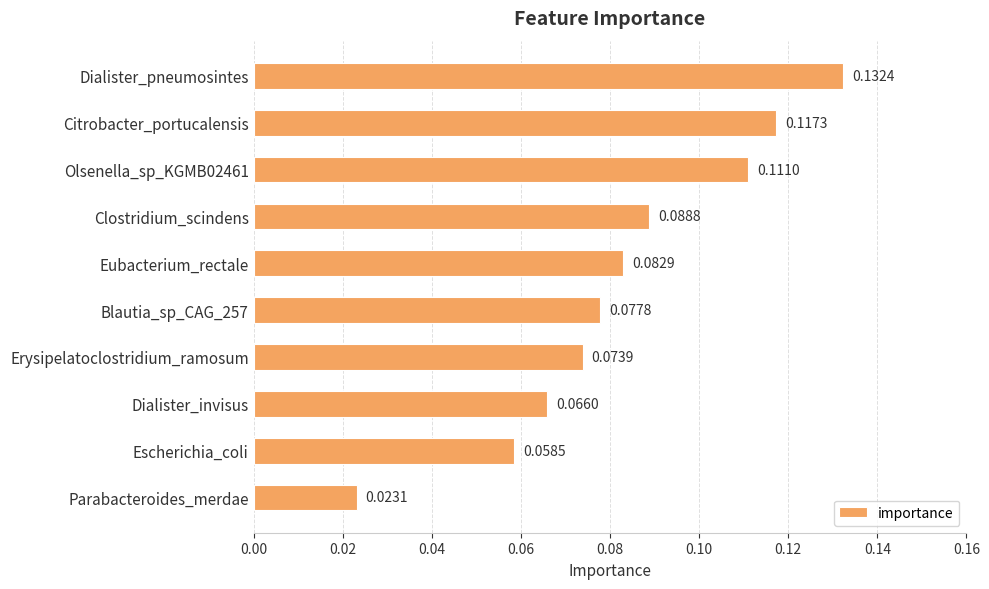

List the labels in order of value, largest first.

Dialister_pneumosintes, Citrobacter_portucalensis, Olsenella_sp_KGMB02461, Clostridium_scindens, Eubacterium_rectale, Blautia_sp_CAG_257, Erysipelatoclostridium_ramosum, Dialister_invisus, Escherichia_coli, Parabacteroides_merdae